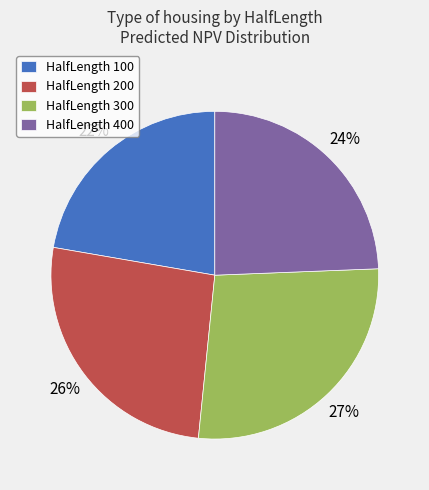

Which slice is the smallest?

HalfLength 100